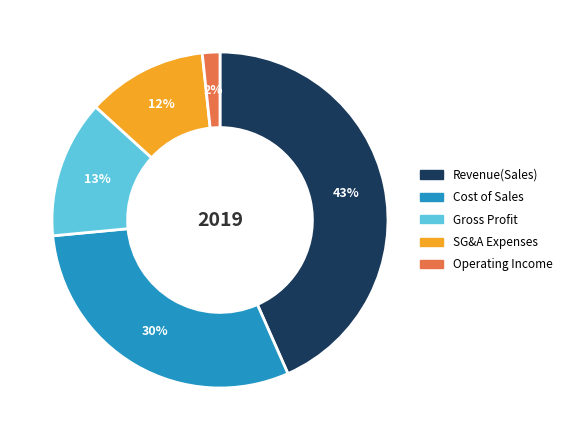

Rank the categories by value from highest to lowest.

Revenue(Sales), Cost of Sales, Gross Profit, SG&A Expenses, Operating Income